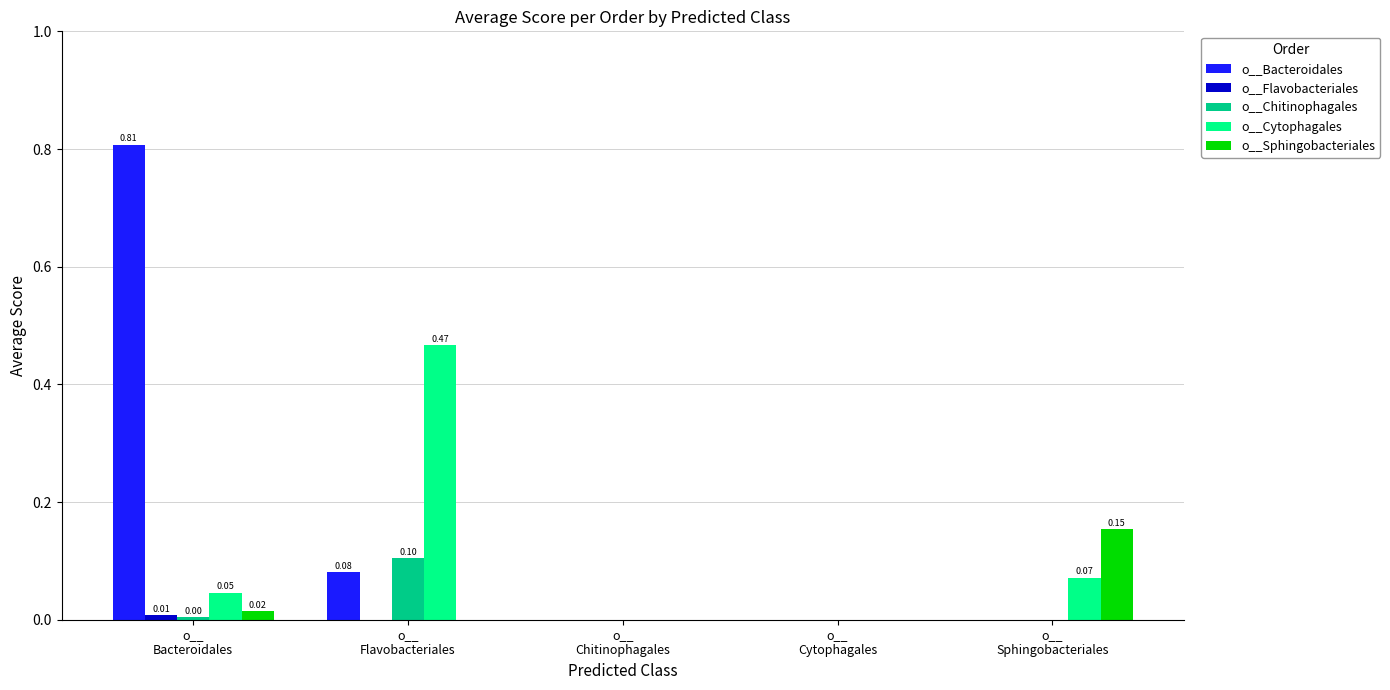

Which series has the largest total across all categories?

o__Bacteroidales